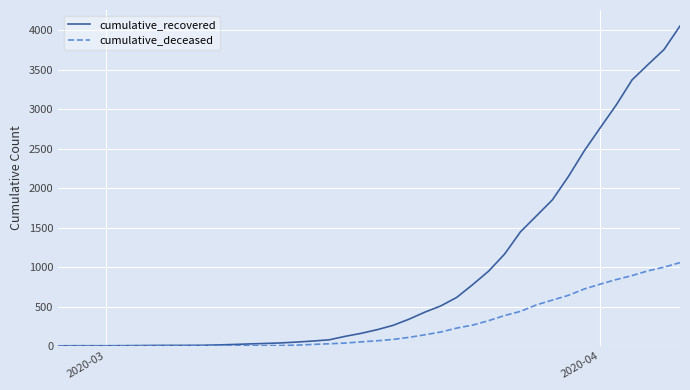

Is this an area chart (filled region under the line)?

No